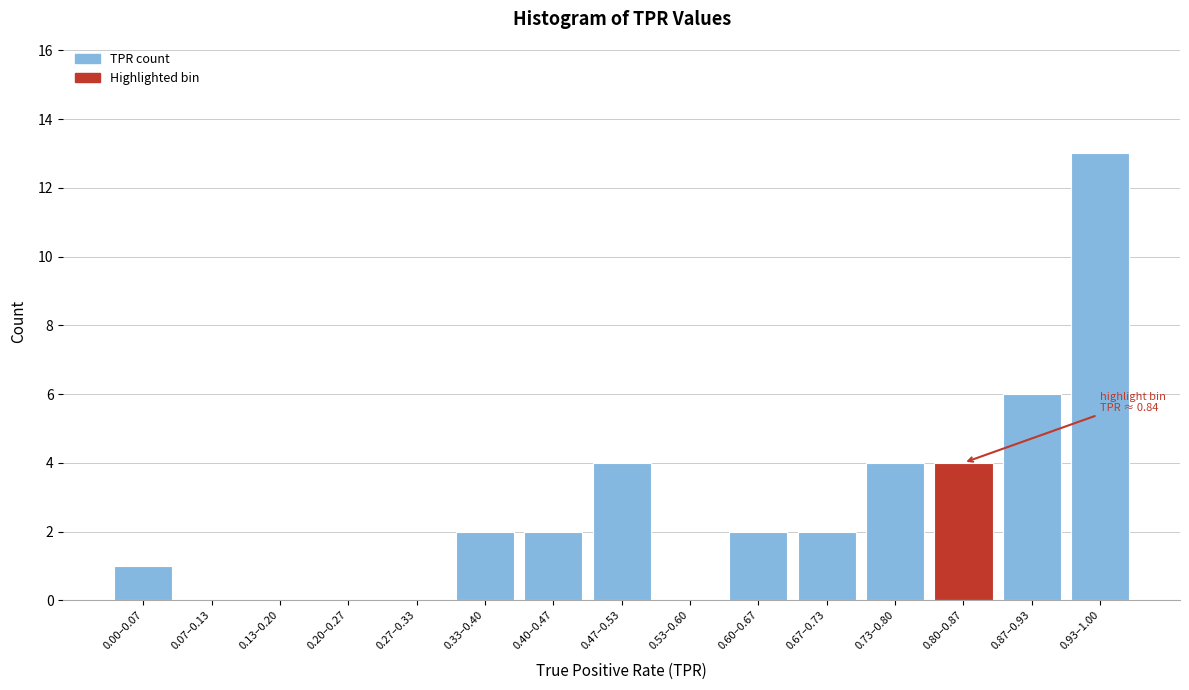

Reading left to right, extract all data points from this chart.

0.00–0.07=1	0.07–0.13=0	0.13–0.20=0	0.20–0.27=0	0.27–0.33=0	0.33–0.40=2	0.40–0.47=2	0.47–0.53=4	0.53–0.60=0	0.60–0.67=2	0.67–0.73=2	0.73–0.80=4	0.80–0.87=4	0.87–0.93=6	0.93–1.00=13